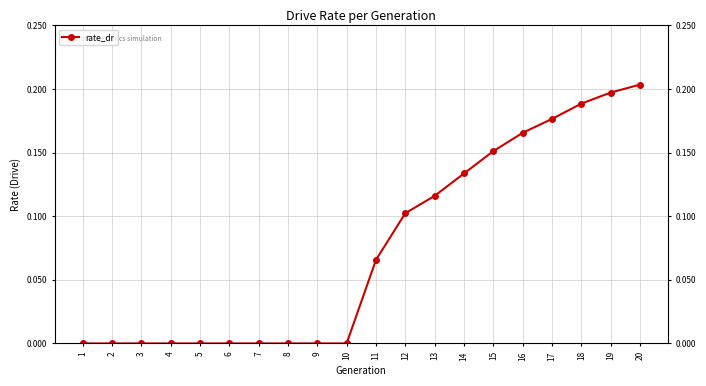

Which category has the lowest value across all series?

1